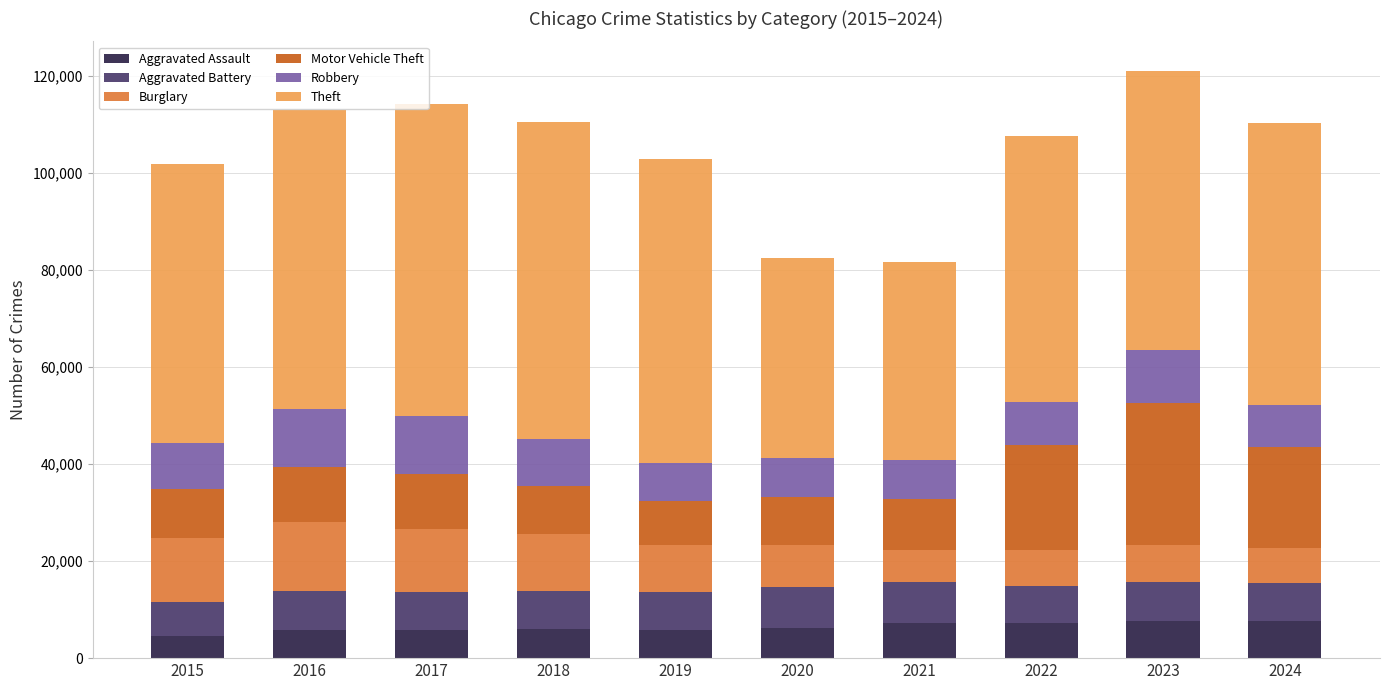

What is the total value across all series at 2021?

81595